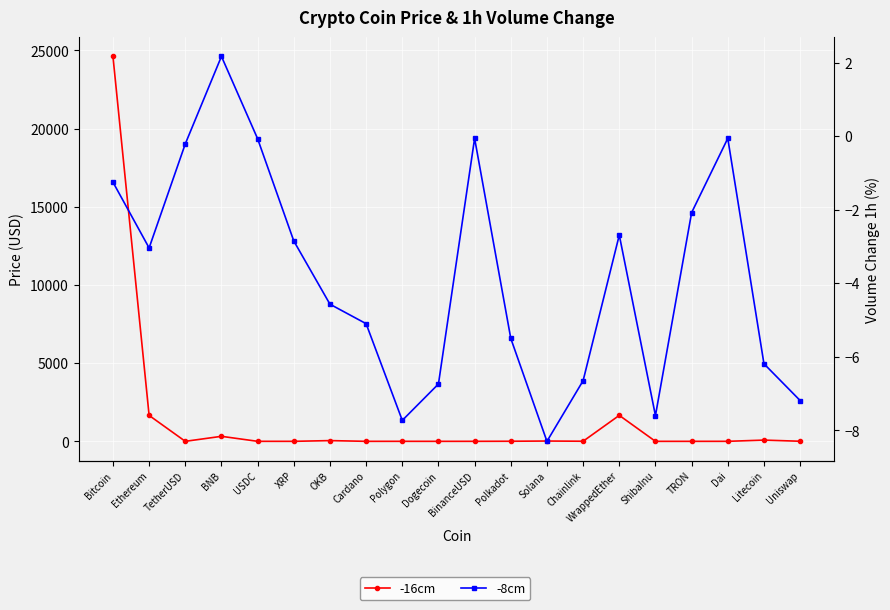

What is the minimum value for -8cm?

-8.3